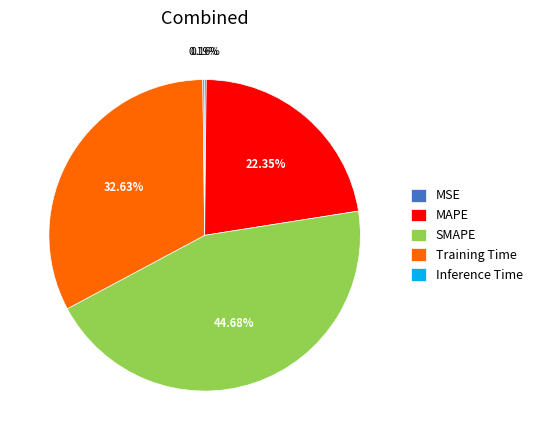

What is the ratio of the value at SMAPE to the value at Training Time?

1.4